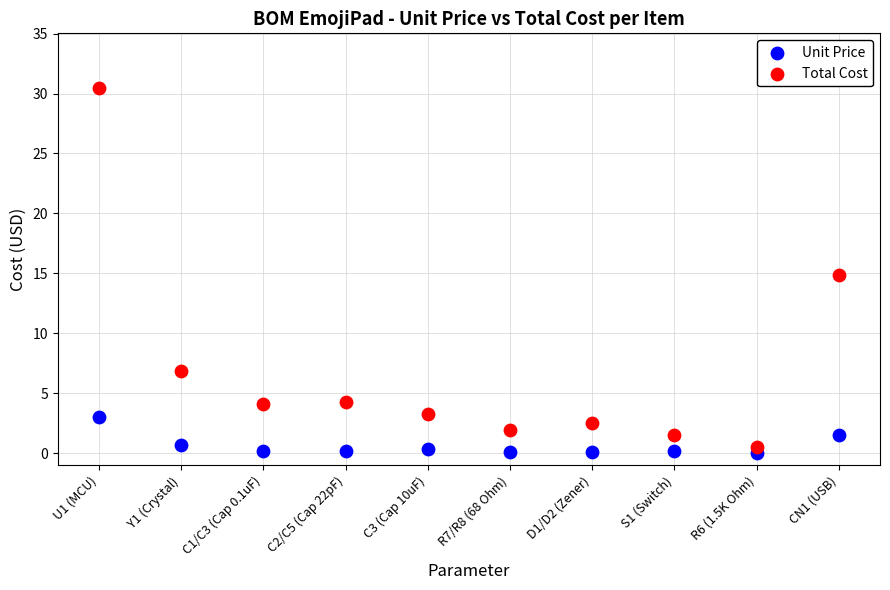

Across all data points, what is the range of Y values (max minus min)?

30.4